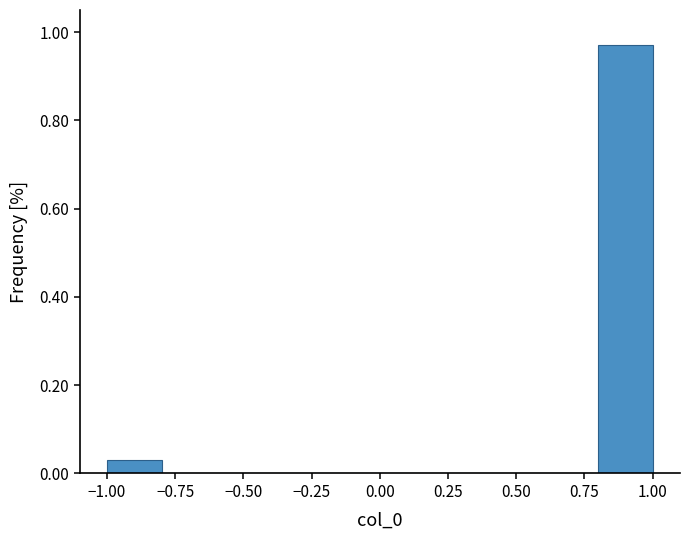

Reading left to right, transcribe this chart: for each bar, give the range it covers on the x-axis and its height. The values are not printed on the chart, so give them approximately, as read against the axis.

-1.0 to -0.8: 0.02
-0.8 to -0.6: 0
-0.6 to -0.4: 0
-0.4 to -0.2: 0
-0.2 to 0.0: 0
0.0 to 0.2: 0
0.2 to 0.4: 0
0.4 to 0.6: 0
0.6 to 0.8: 0
0.8 to 1.0: 0.98